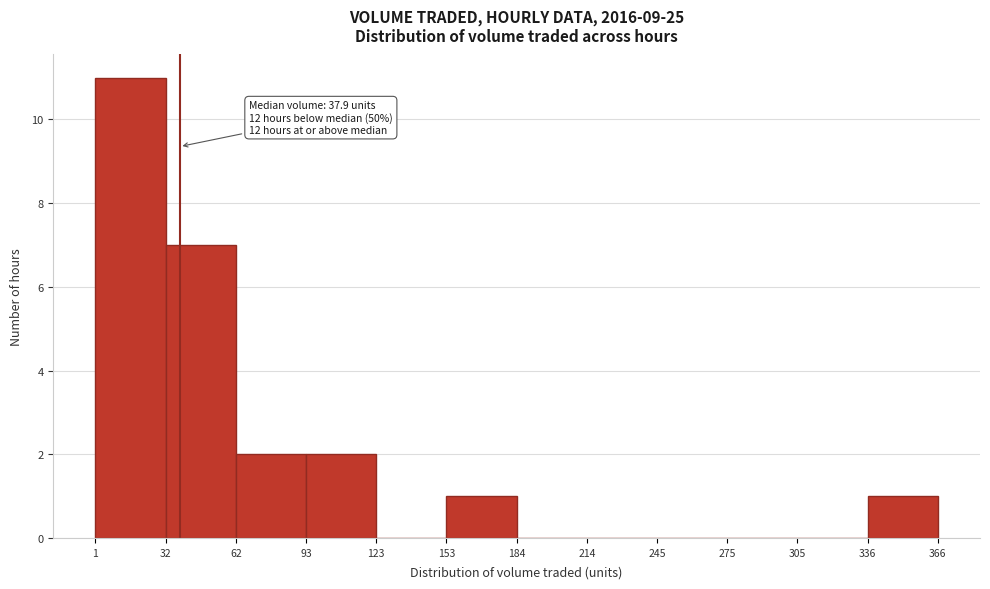

Which range on the x-axis has the tallest bar?

1 to 32